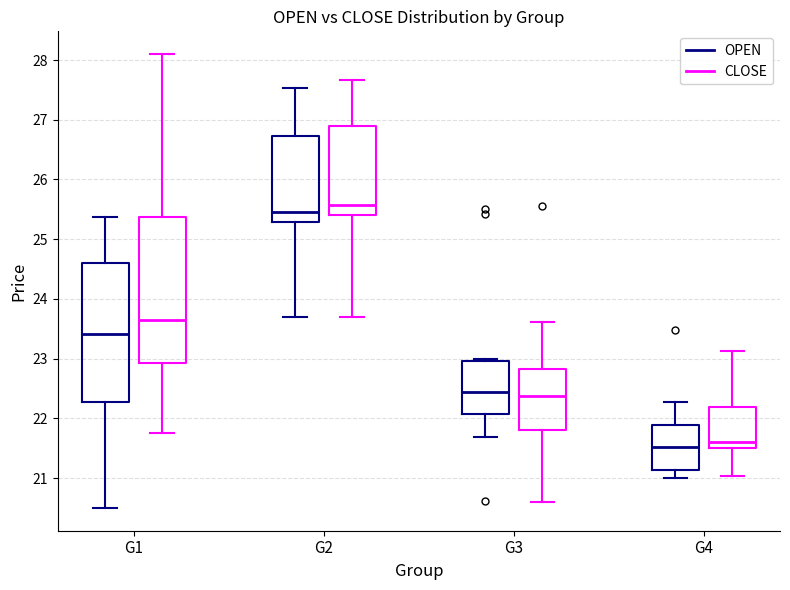

Reading left to right, read every box against the y-axis: the position of its median line, the range the box covers, and the ends of its whiskers. The values are not printed on the chart, so give them approximately, as read against the axis.

G1 (OPEN): median 23.4, box 22.3 to 24.6, whiskers 20.5 to 25.4
G1 (CLOSE): median 23.7, box 22.9 to 25.4, whiskers 21.8 to 28.1
G2 (OPEN): median 25.5, box 25.3 to 26.7, whiskers 23.7 to 27.5
G2 (CLOSE): median 25.6, box 25.4 to 26.9, whiskers 23.7 to 27.7
G3 (OPEN): median 22.5, box 22.1 to 23.0, whiskers 21.7 to 23.0 (just above the box's upper edge)
G3 (CLOSE): median 22.4, box 21.8 to 22.8, whiskers 20.6 to 23.6
G4 (OPEN): median 21.5, box 21.1 to 21.9, whiskers 21.0 to 22.3
G4 (CLOSE): median 21.6, box 21.5 to 22.2, whiskers 21.0 to 23.1